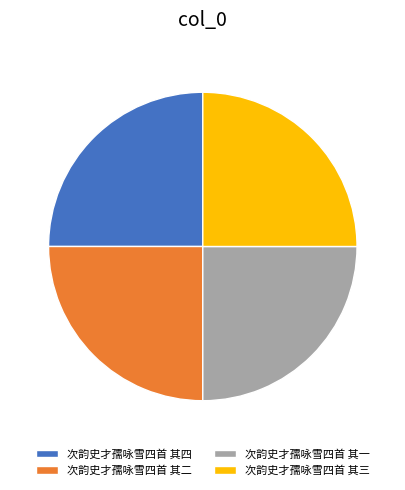

True or false: 次韵史才孺咏雪四首 其三 accounts for 25% of the total.

True